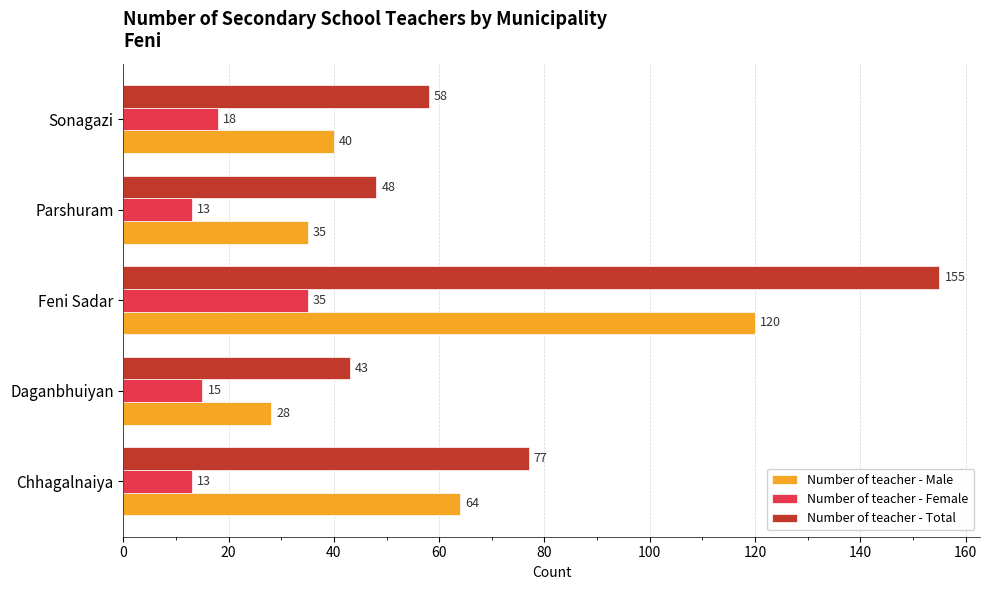

At which category is the sum across all series the highest?

Feni Sadar